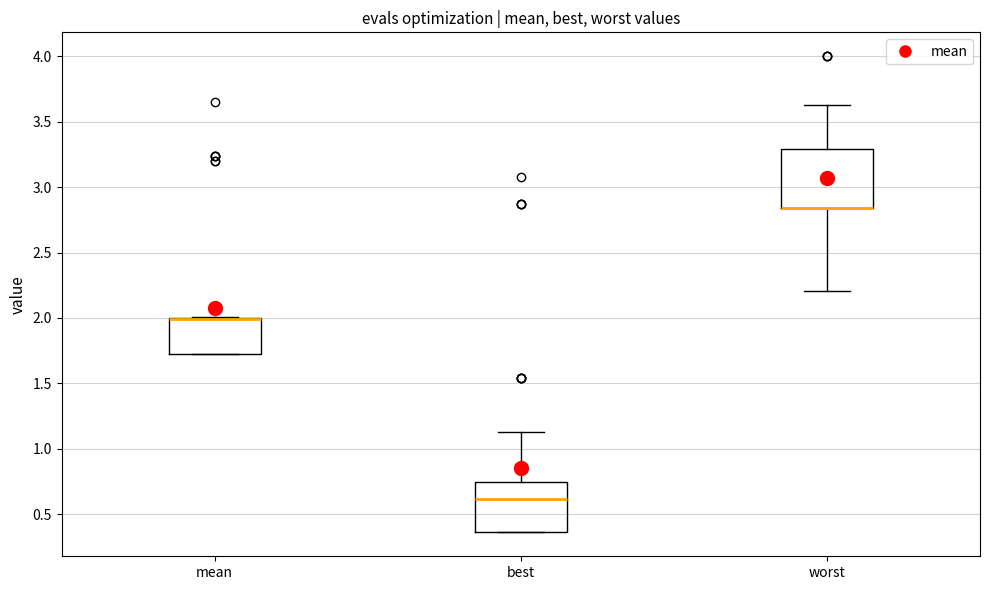

Reading left to right, read every box against the y-axis: the position of its median line, the range the box covers, and the ends of its whiskers. The values are not printed on the chart, so give them approximately, as read against the axis.

mean: median 2.00 (drawn on the box's upper edge), box 1.75 to 2.00, whiskers 1.75 to 2.00
best: median 0.60, box 0.35 to 0.75, whiskers 0.35 to 1.15
worst: median 2.85 (drawn on the box's lower edge), box 2.85 to 3.30, whiskers 2.20 to 3.65